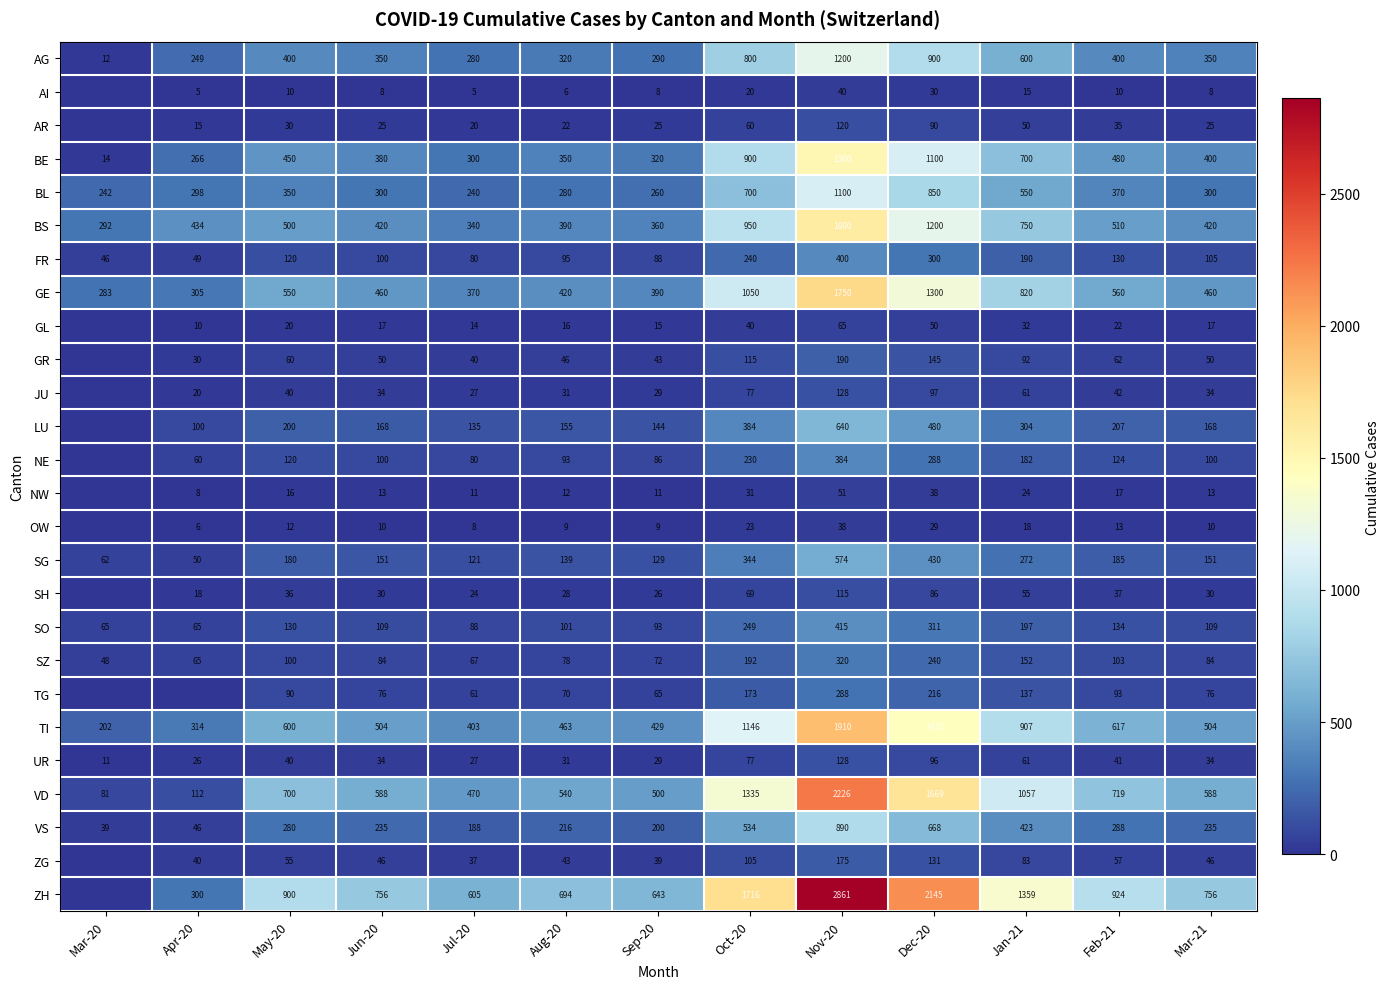

At which label is VD closest to 1153?

Jan-21